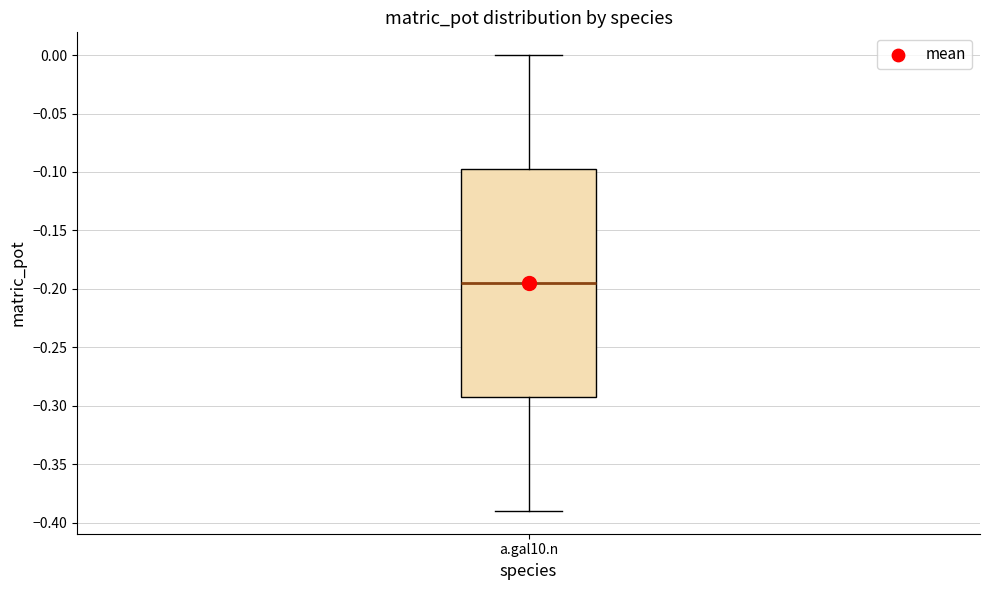

Transcribe this box plot: give where the median line is, the range the box spans, and where the two whiskers end, as read against the y-axis. The values are not printed on the chart, so give them approximately, as read against the axis.

median -0.195, box -0.290 to -0.095, whiskers -0.390 to 0.000